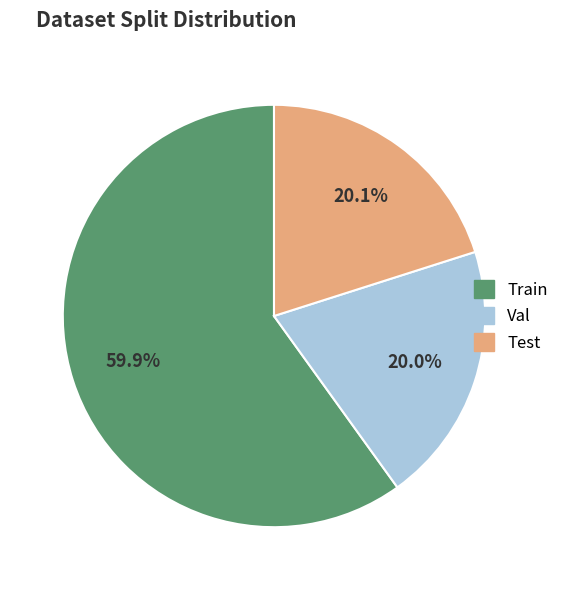

Does any single category account for the majority?

Yes